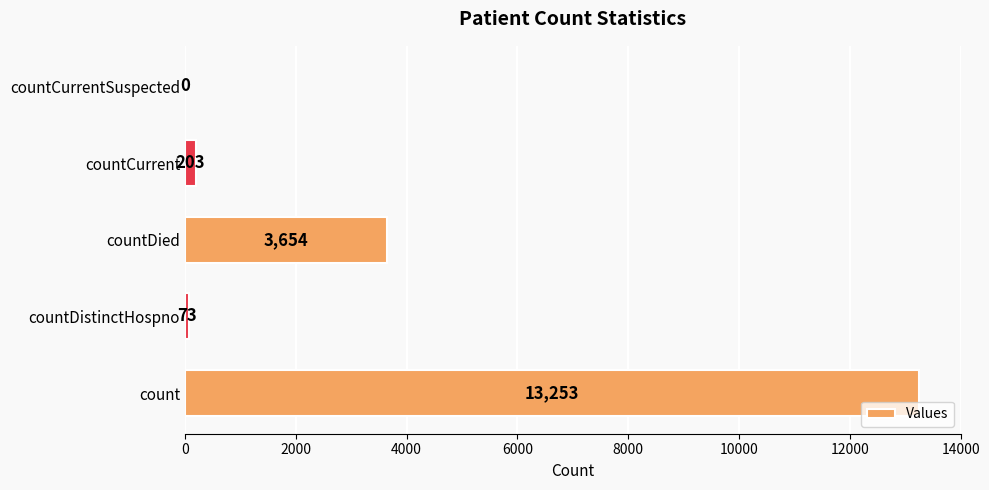

What is the sum of the values at countCurrentSuspected and countCurrent?

203